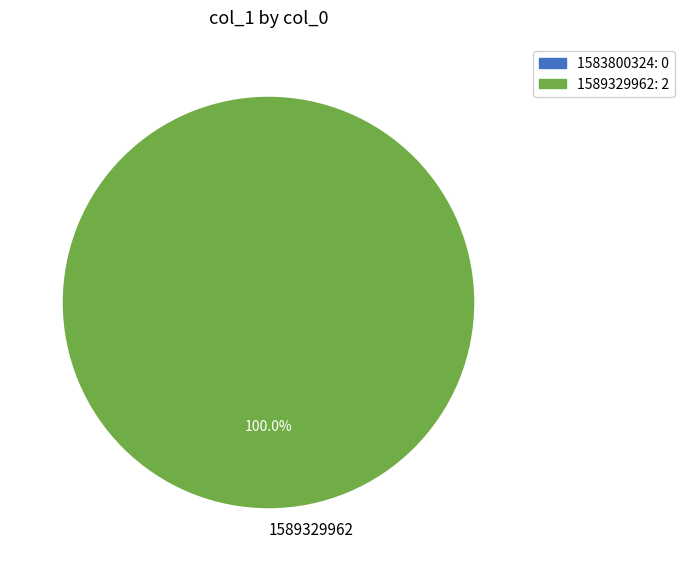

Rank the categories by value from highest to lowest.

1589329962